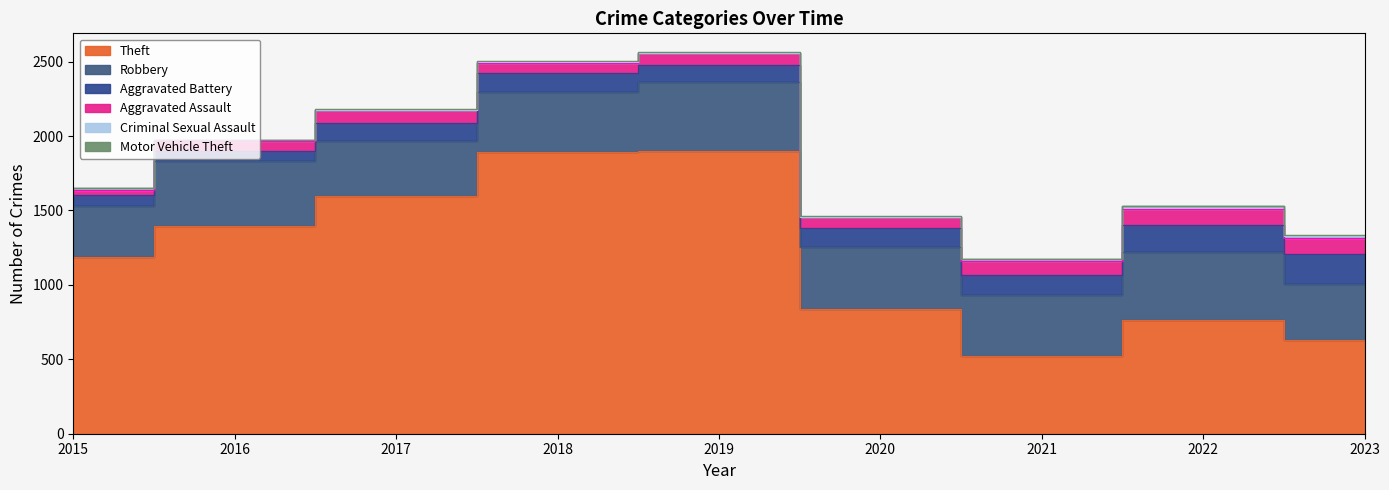

What is the sum of the Theft values at 2020 and 2015?

2028